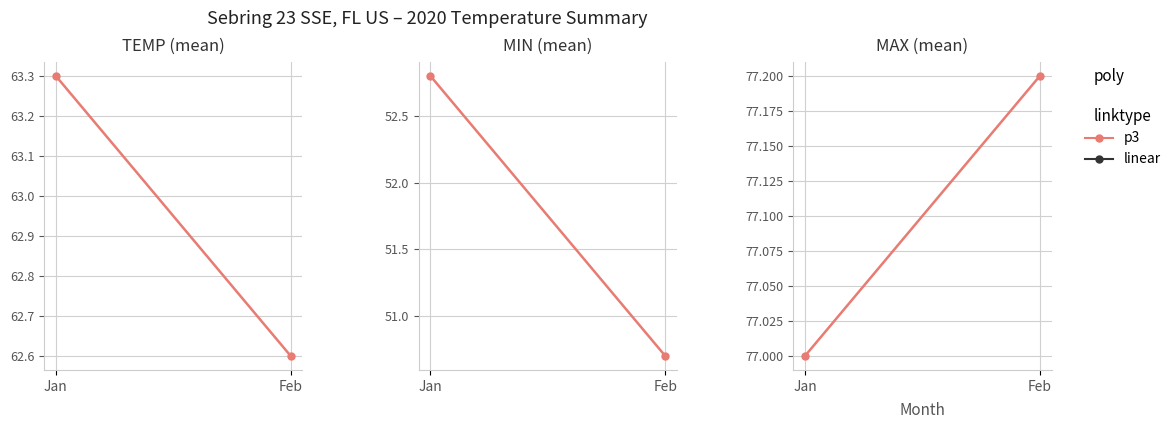

Rank the categories by value from highest to lowest.

Feb, Jan